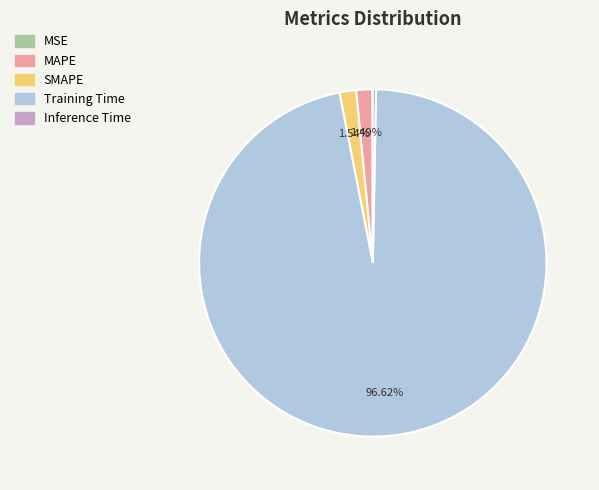

Which slice represents more than half of the pie?

Training Time